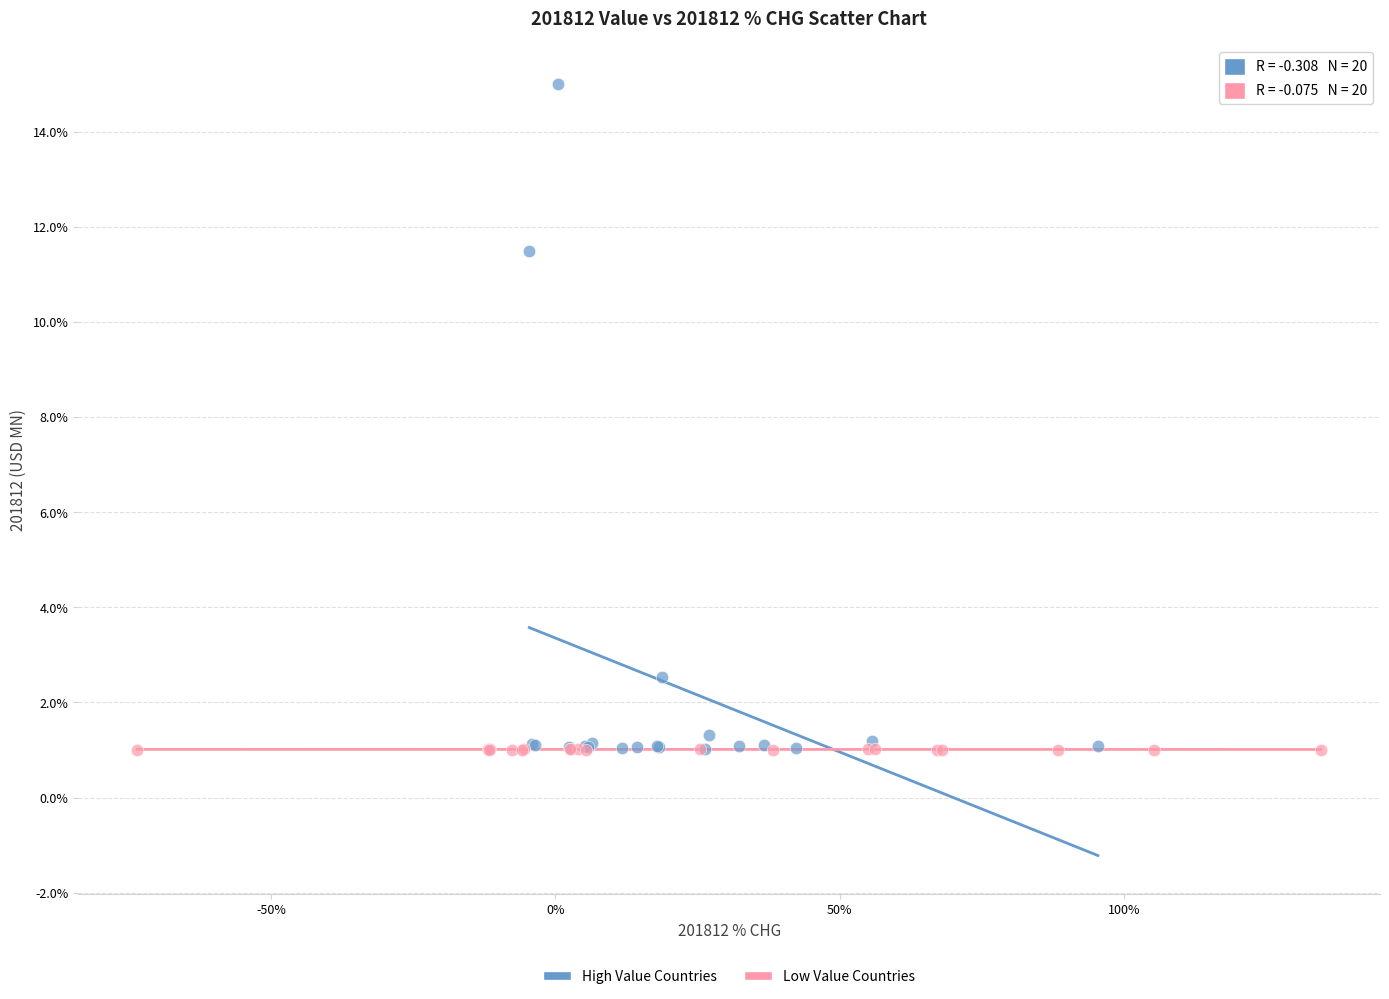

Which series has the largest Y range (max minus min)?

High Value Countries